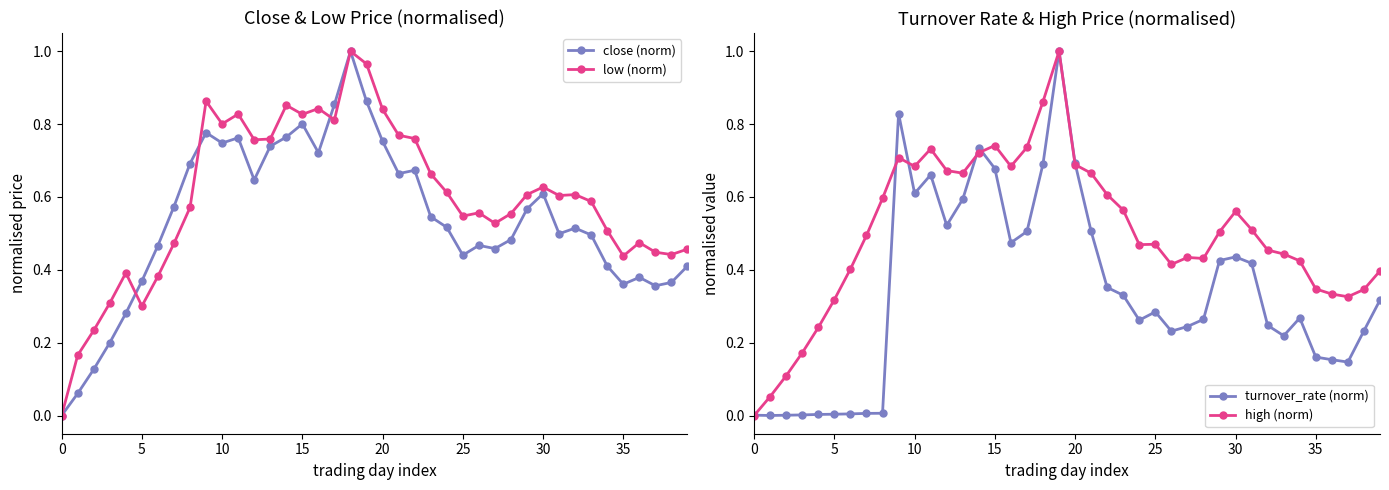

True or false: low (norm) has a value of 0.6 at 33.

True